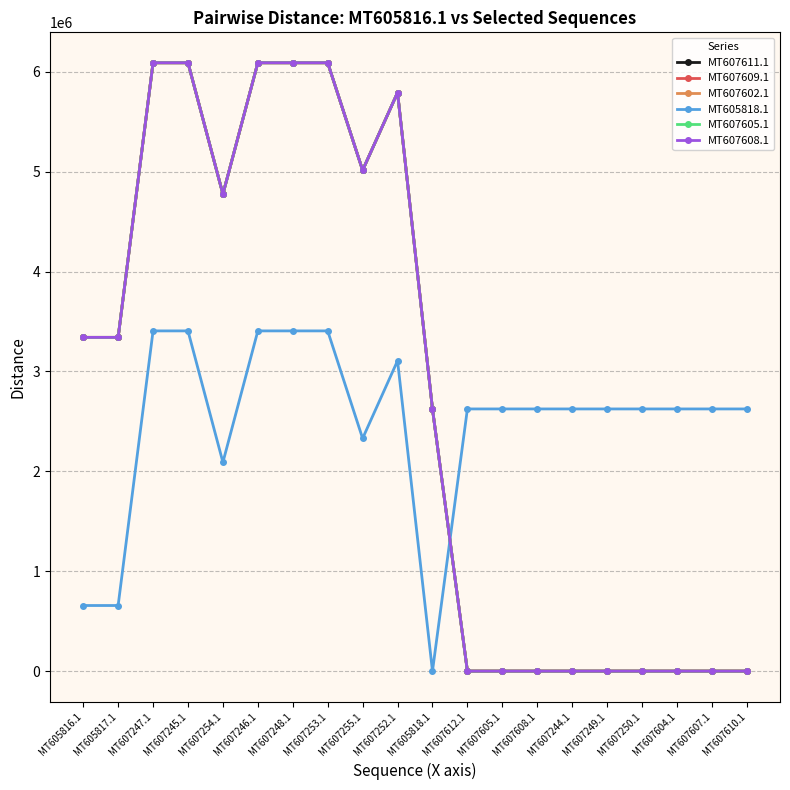

Read the MT607608.1 value at MT607244.1, to the nearest 10.

20